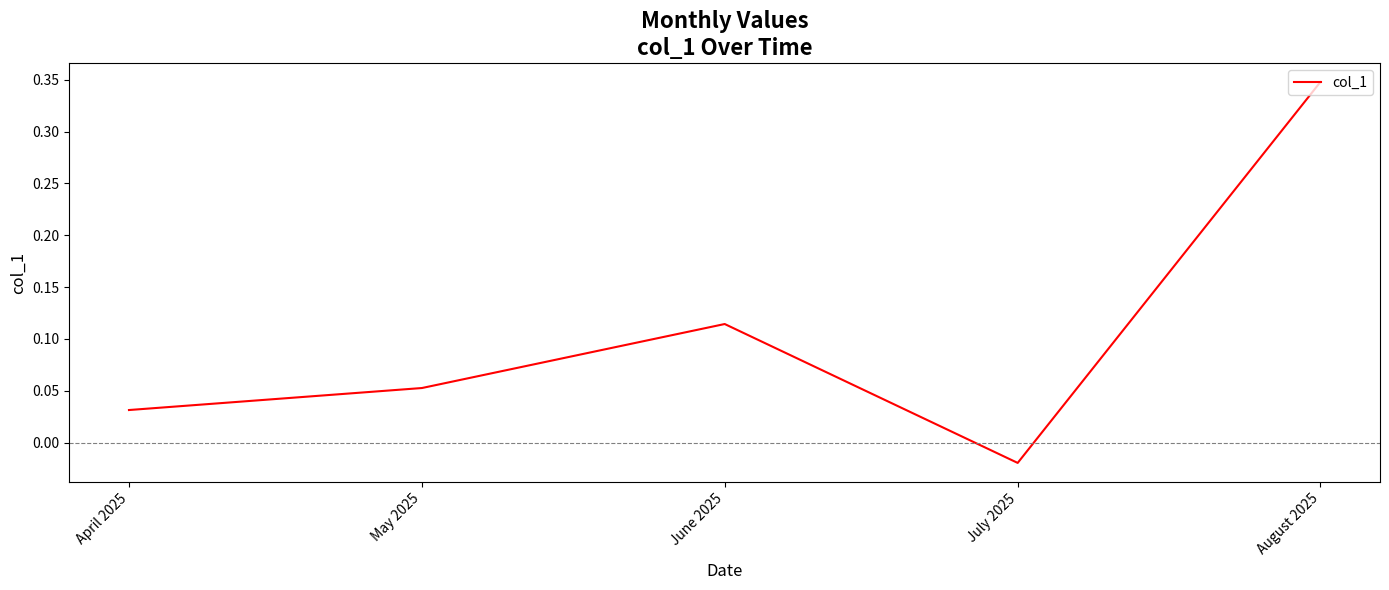

What is the sum of the values at August 2025 and June 2025?

0.5